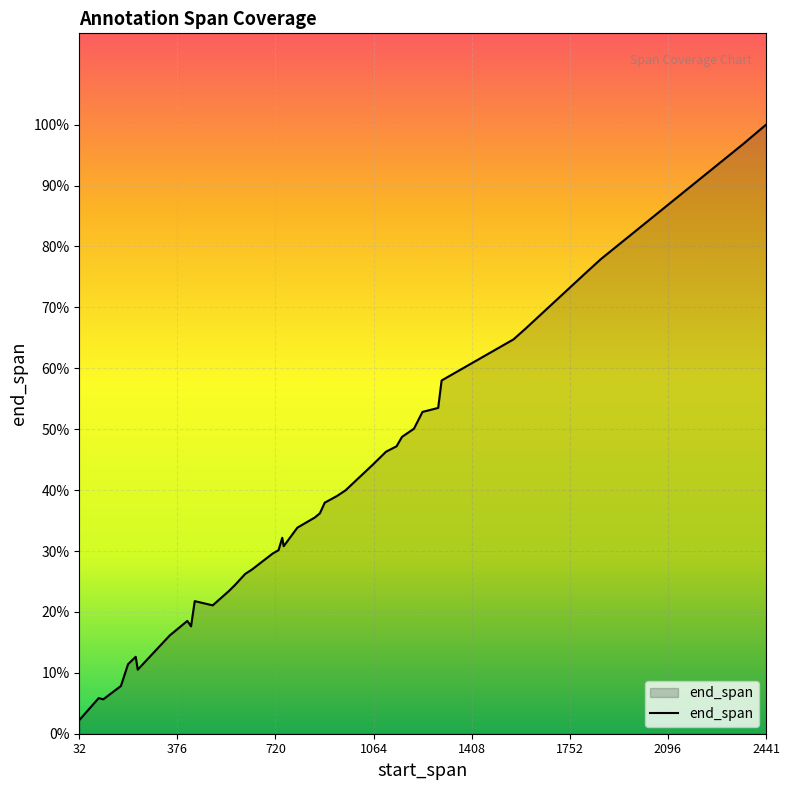

What is the sum of all values?

36432